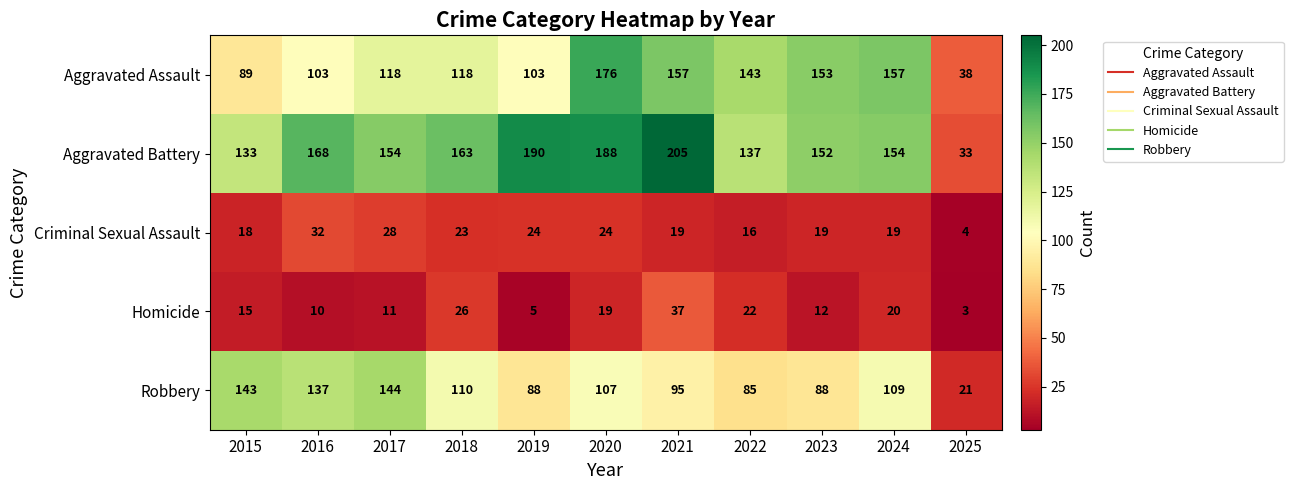

What is the approximate value of Robbery at 2024?

109